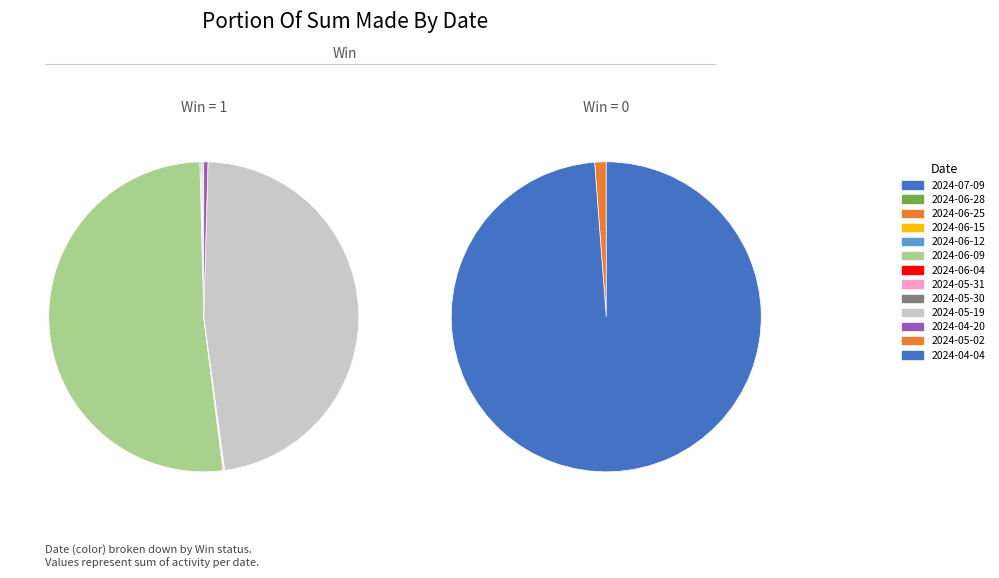

Rank the categories by value from highest to lowest.

2024-06-09, 2024-05-19, 2024-04-04, 2024-04-20, 2024-05-02, 2024-06-25, 2024-06-12, 2024-06-15, 2024-06-04, 2024-05-30, 2024-06-28, 2024-07-09, 2024-05-31